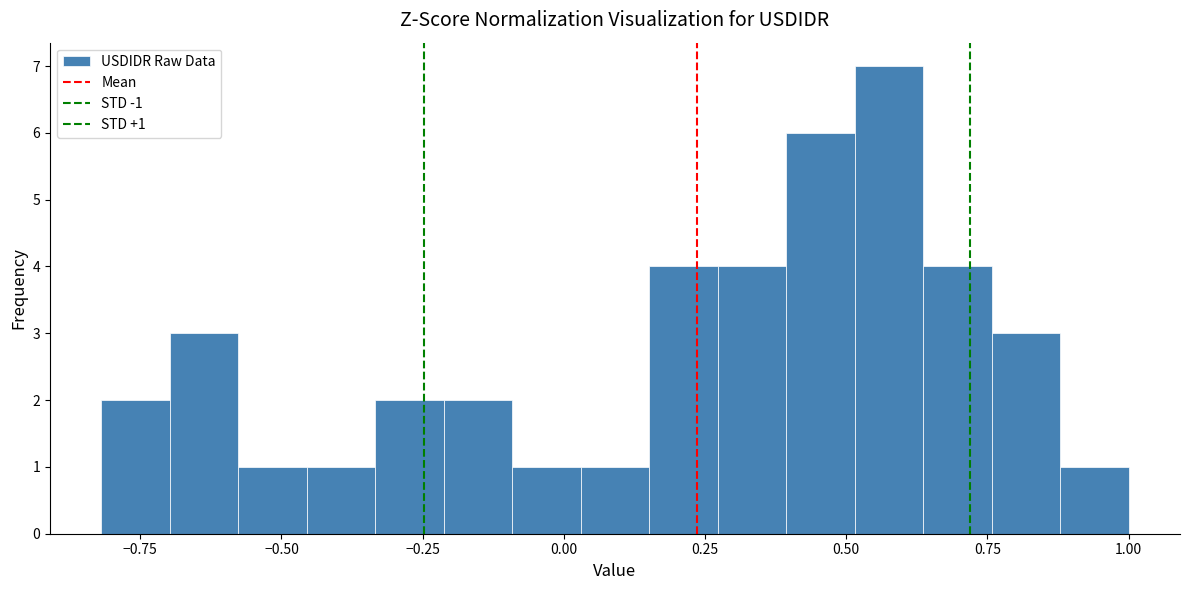

Read against the x-axis, roughly where is the centre of the tallest bar?

0.60